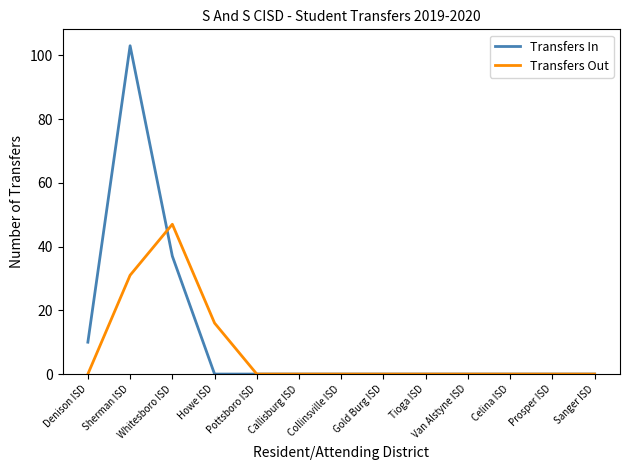

The Transfers Out series shows 0 at Tioga ISD. True or false?

True